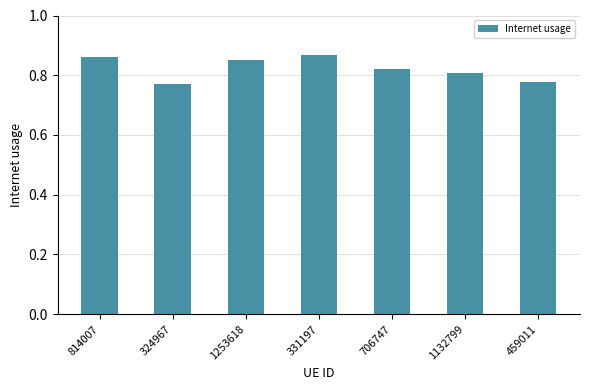

What is the sum of all values?

5.8